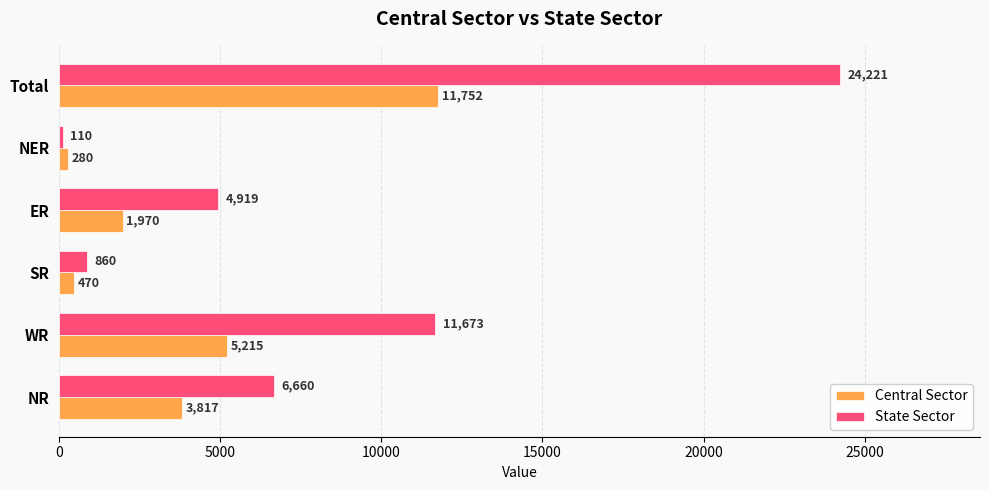

Is it true that Central Sector equals 470 at SR?

True